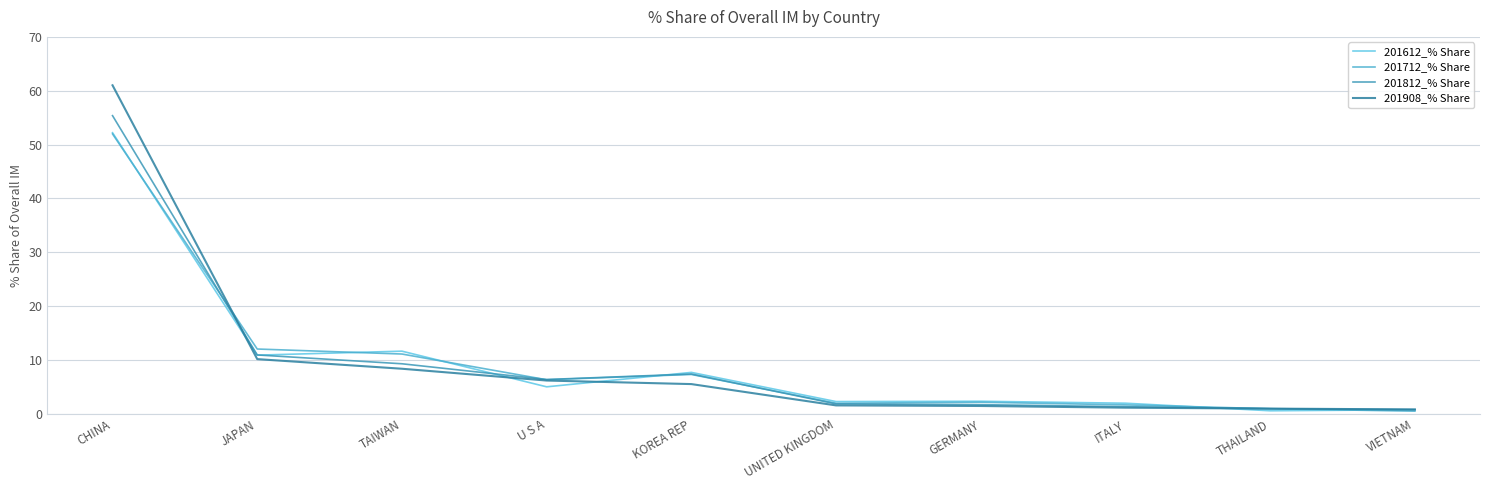

Which has a higher value, THAILAND or UNITED KINGDOM?

UNITED KINGDOM